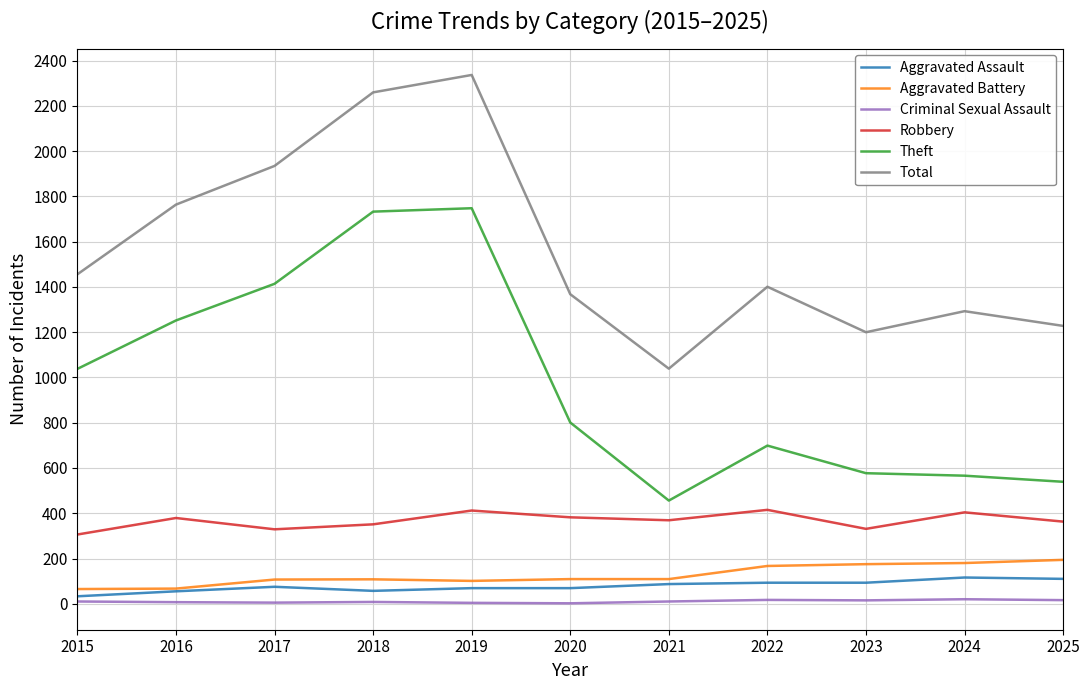

At how many categories does at least one series exceed 537?

11